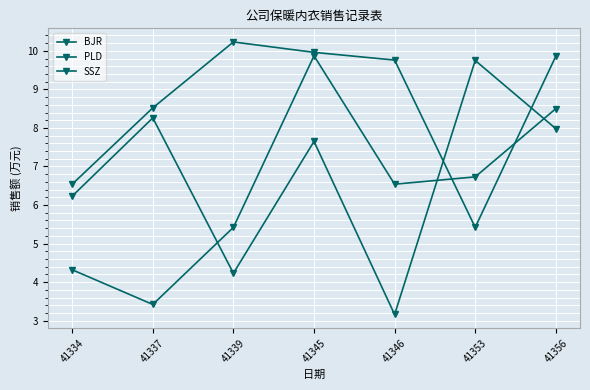

The BJR series shows 6.6 at 41334. True or false?

False